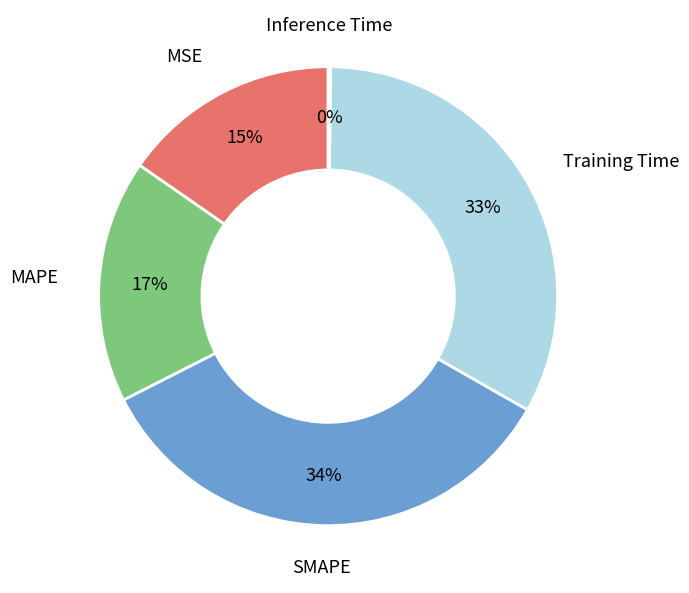

True or false: MSE accounts for 15% of the total.

True